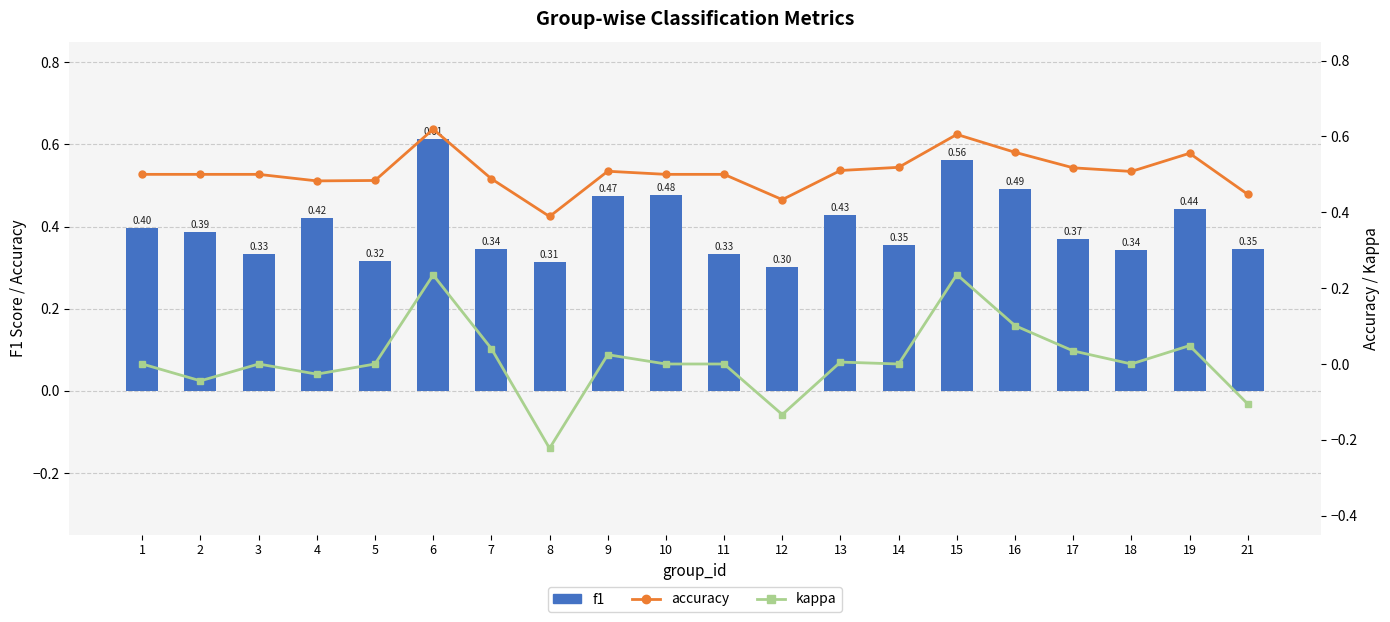

How many accuracy values are between 0 and 1?

20